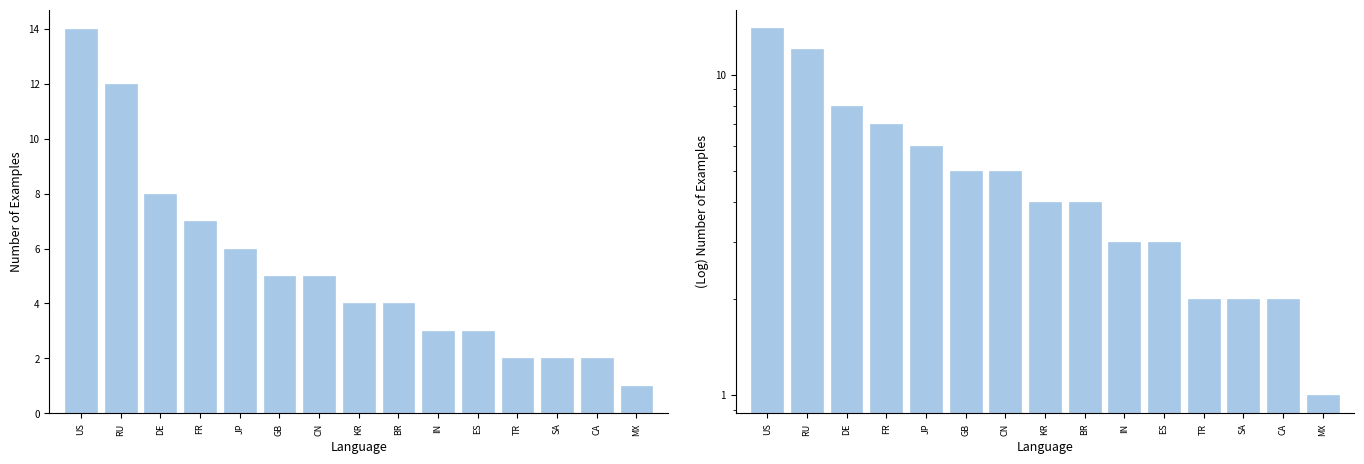

Is it true that the value at FR is 7?

True